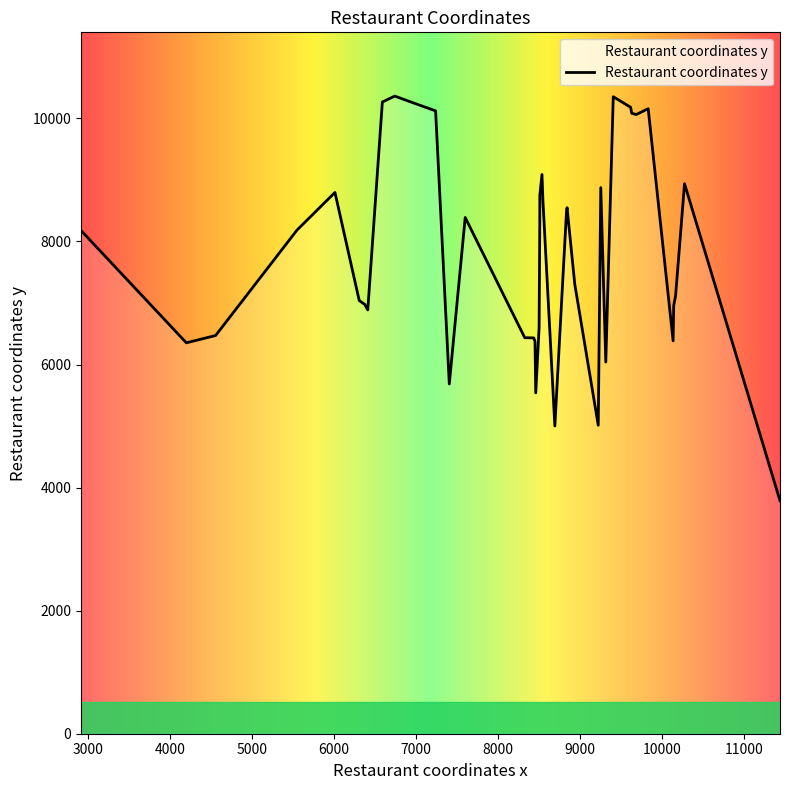

What is the average value?

7834